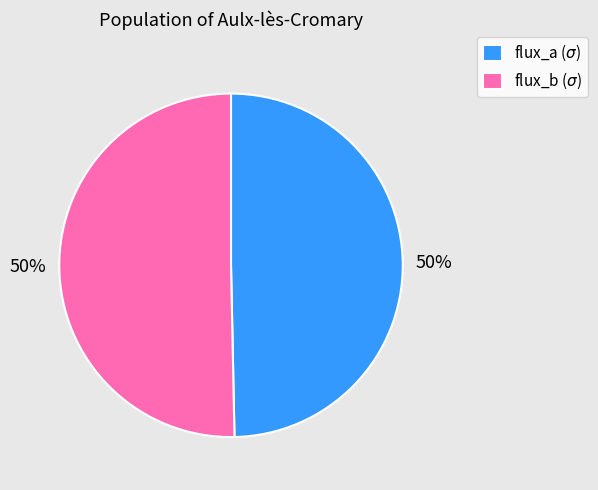

To the nearest percent, what is the average slice percentage?

50%